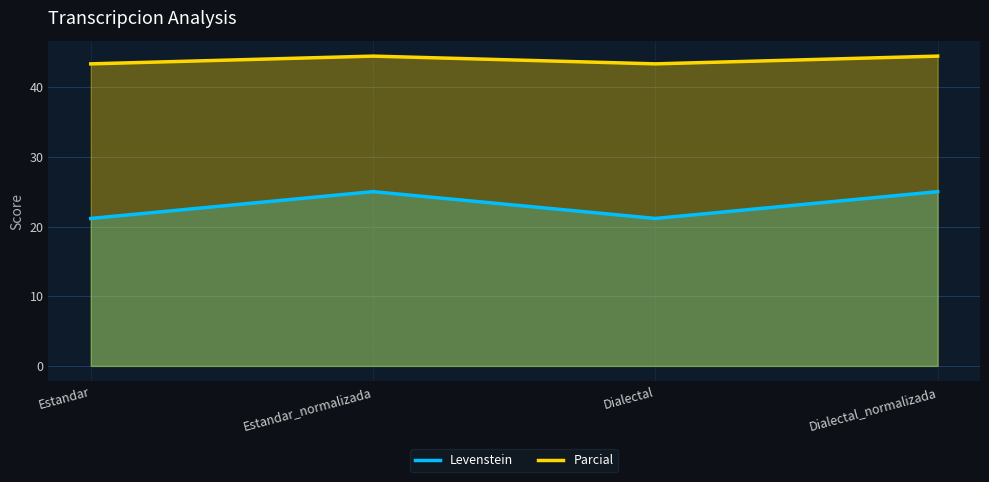

In Parcial, how many points are lower than both neighbors (excluding endpoints)?

1